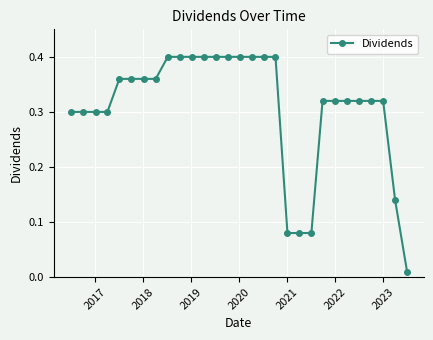

What is the sum of all values?

9.0